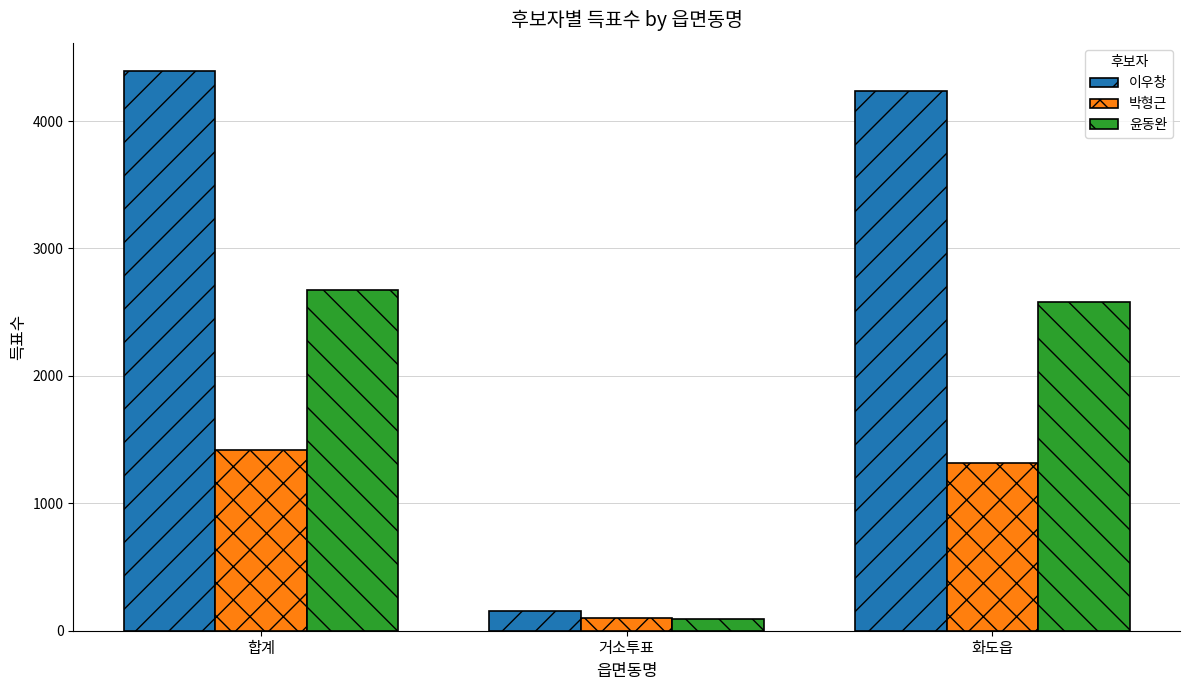

Reading left to right, list all the values displayed in this chart.

이우창: 4394	156	4234
박형근: 1416	96	1318
윤동완: 2674	91	2582